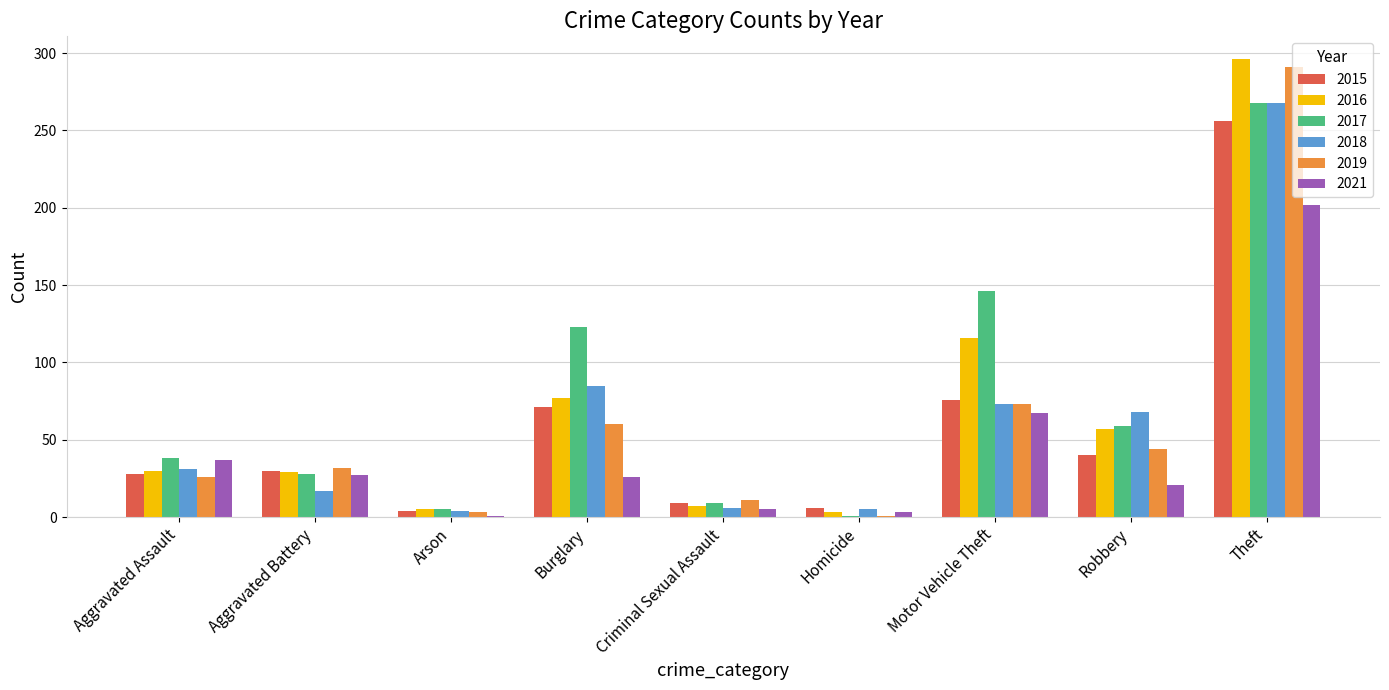

What are all the series names shown in the legend?

2015, 2016, 2017, 2018, 2019, 2021